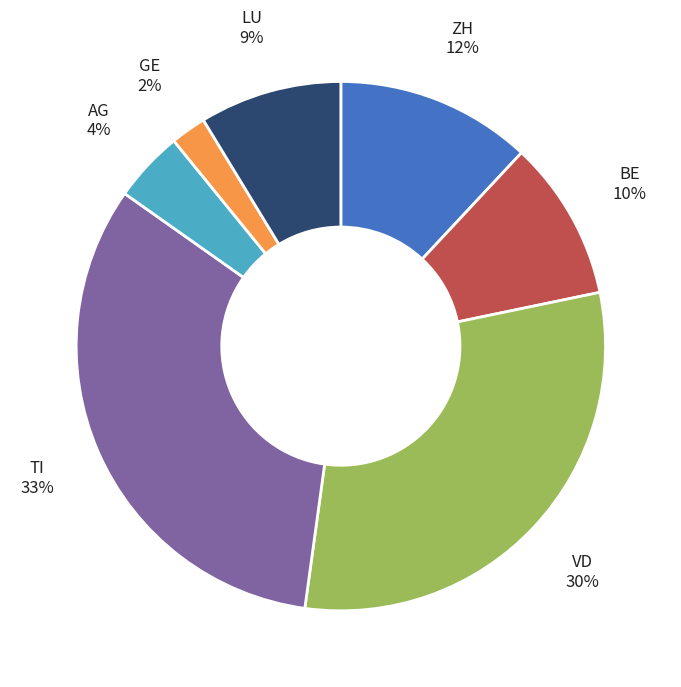

What is the smallest slice in the pie chart?

GE